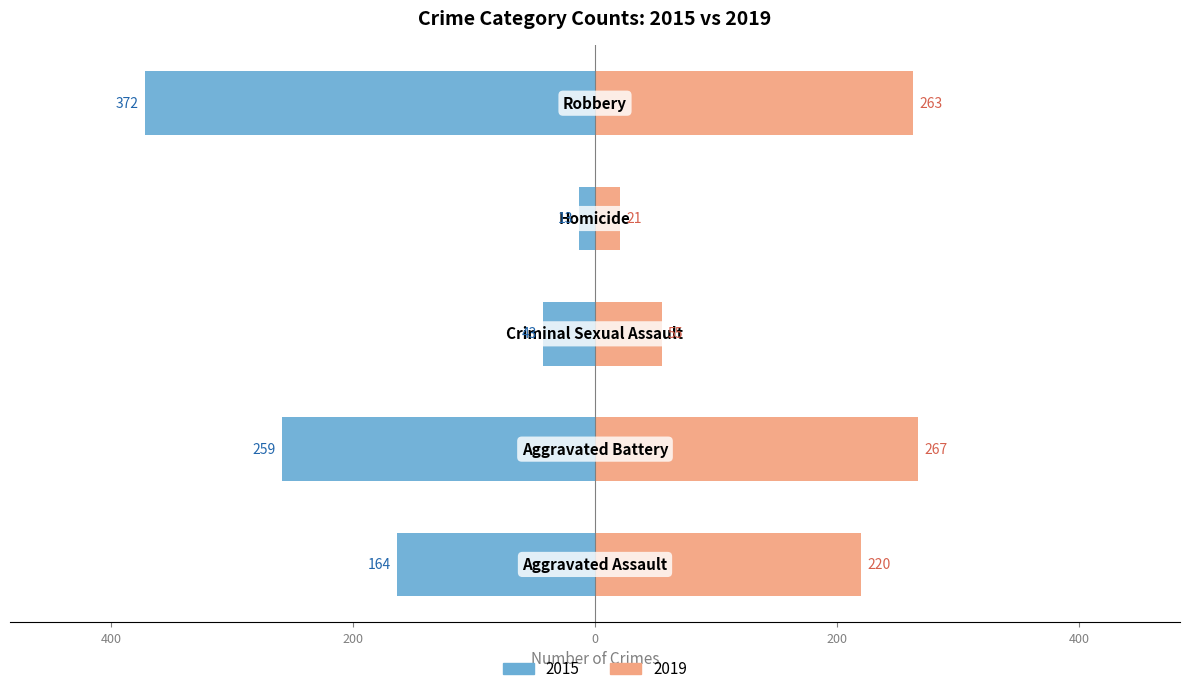

Which series has the widest spread of values?

2015